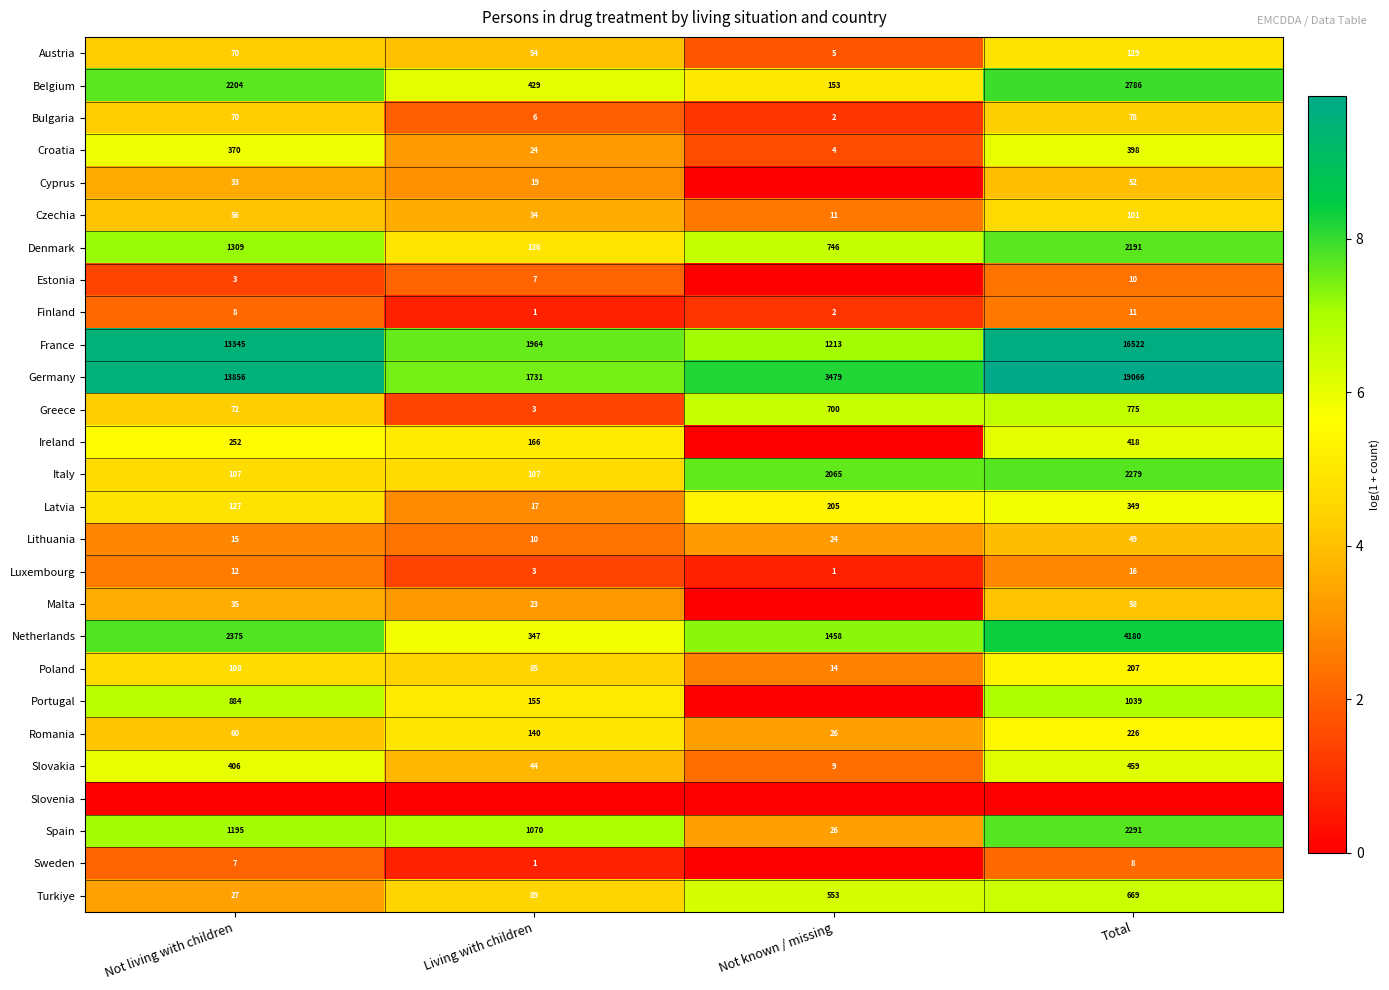

What is the difference between the second highest and second lowest values in the Bulgaria series?

64